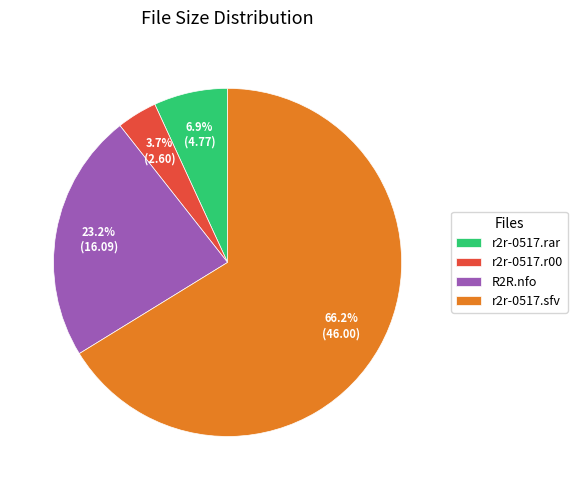

Rank the categories by value from lowest to highest.

r2r-0517.r00, r2r-0517.rar, R2R.nfo, r2r-0517.sfv